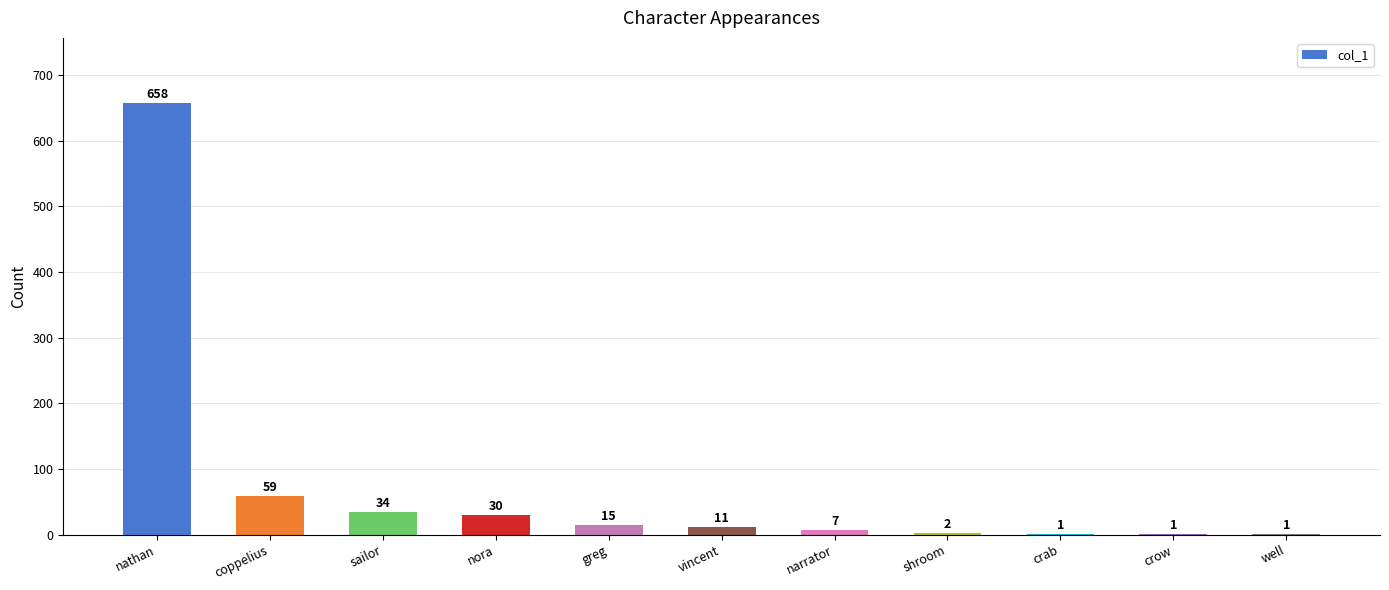

Which label corresponds to the largest value in the chart?

nathan